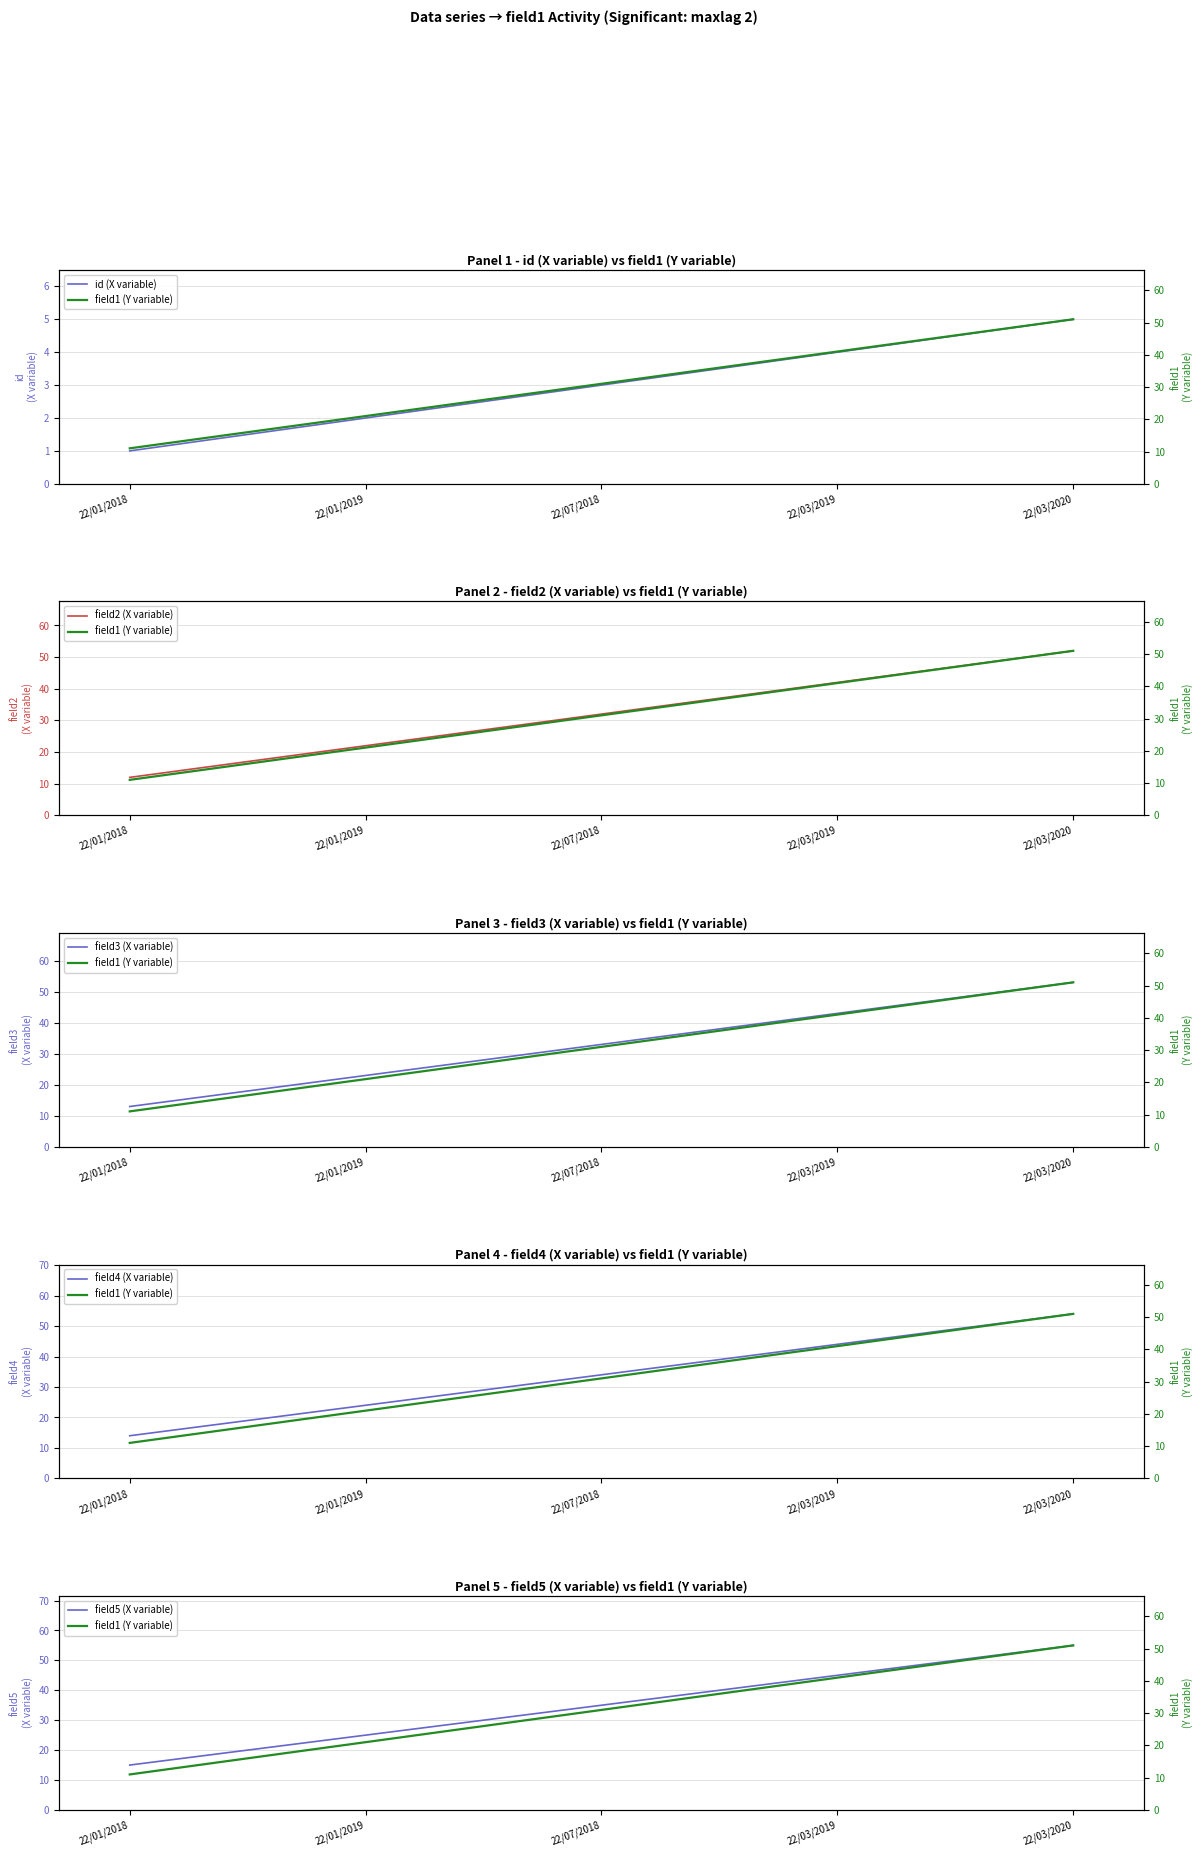

What is the label of the 3rd point from the left?

22/07/2018